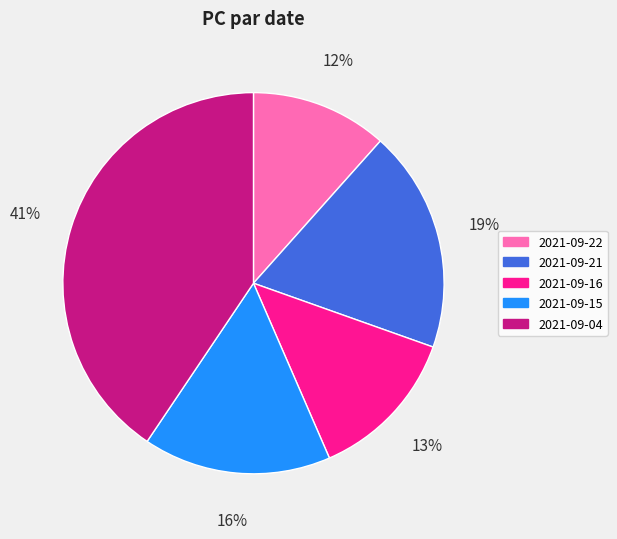

What is the largest slice in the pie chart?

2021-09-04